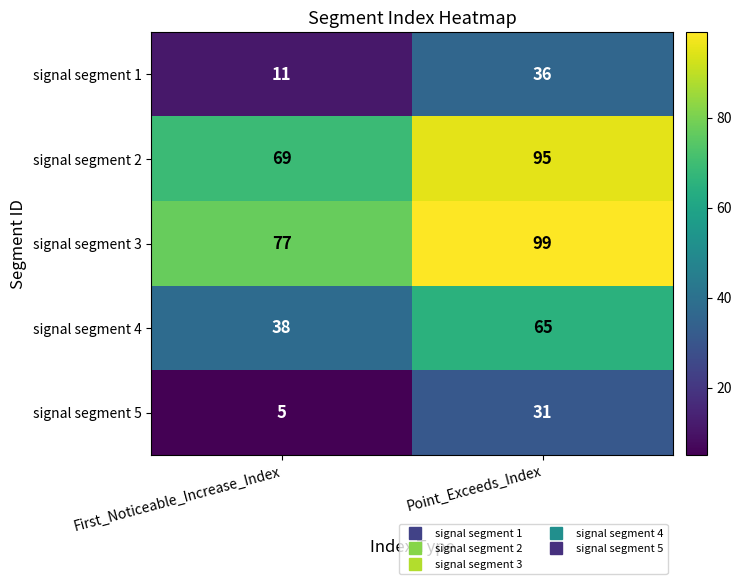

What is the approximate value of signal segment 5 at Point_Exceeds_Index, to the nearest 5?

30